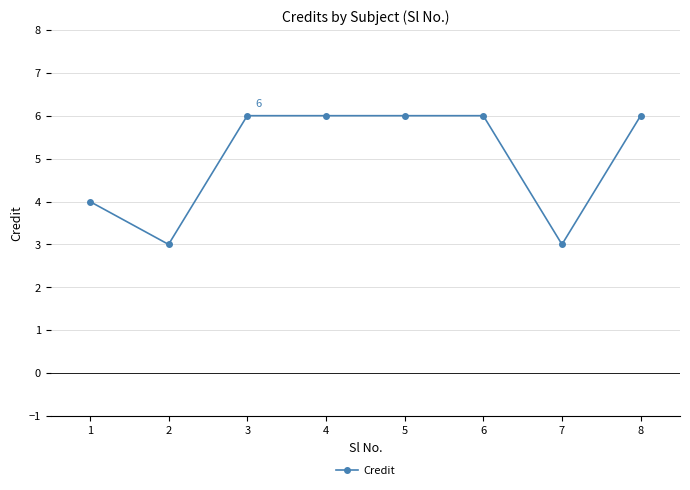

Reading right to left, transcribe all the data shown in this chart.

6	3	6	6	6	6	3	4